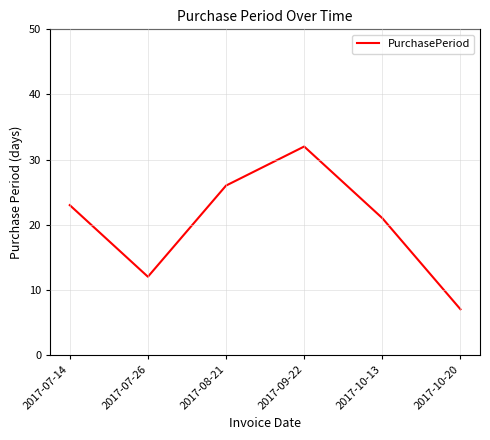

Which has a higher value, 2017-10-20 or 2017-09-22?

2017-09-22